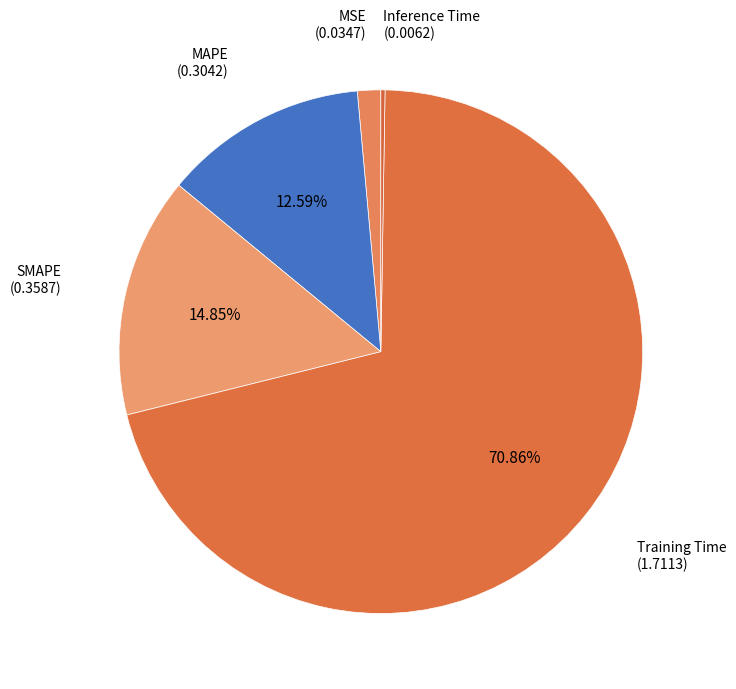

Rank the categories by value from lowest to highest.

Inference Time, MSE, MAPE, SMAPE, Training Time